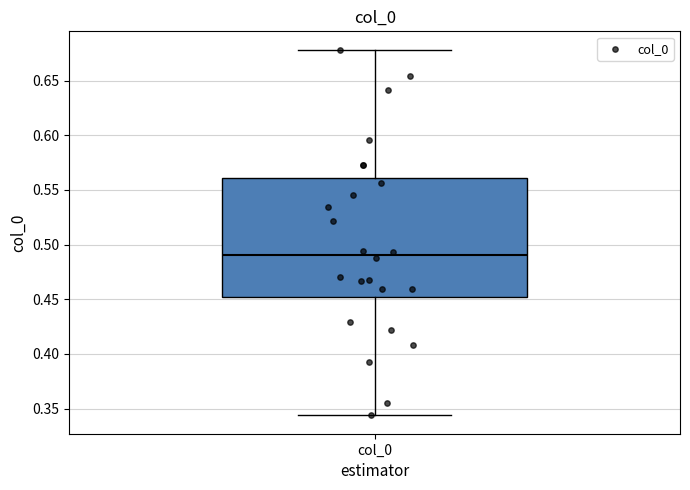

Transcribe this box plot: give where the median line is, the range the box spans, and where the two whiskers end, as read against the y-axis. The values are not printed on the chart, so give them approximately, as read against the axis.

median 0.490, box 0.450 to 0.560, whiskers 0.345 to 0.680